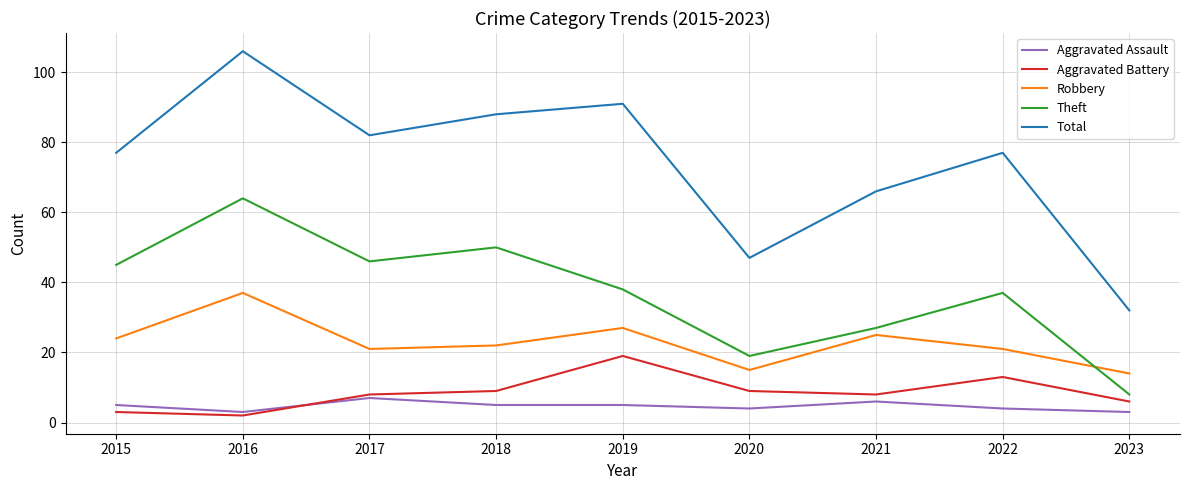

Which series has the widest spread of values?

Total